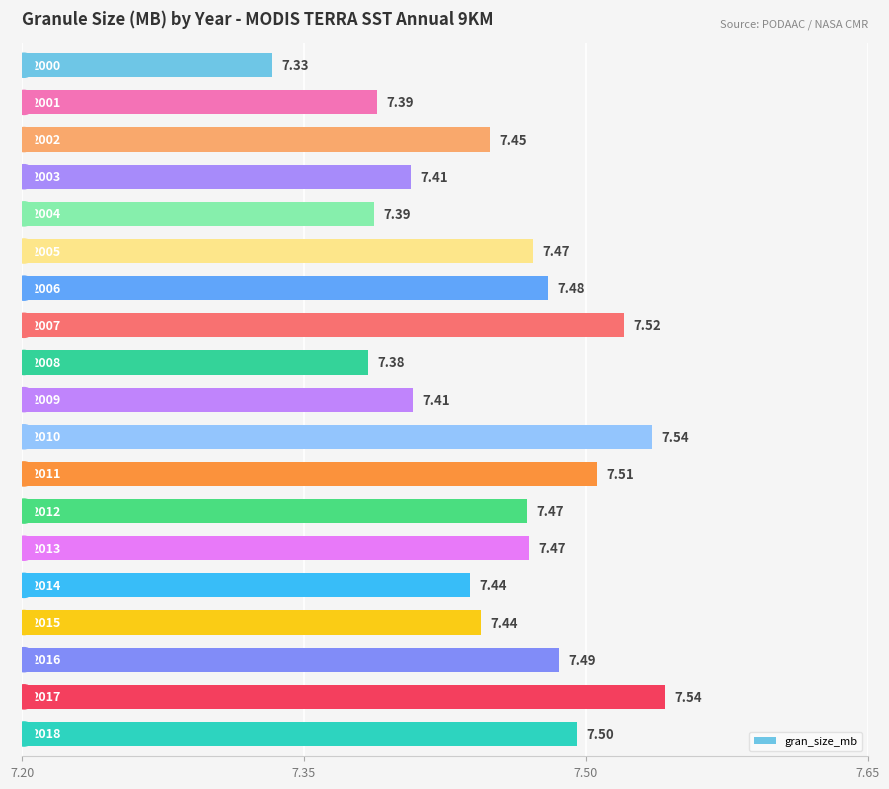

What is the maximum value shown in the chart?

7.5